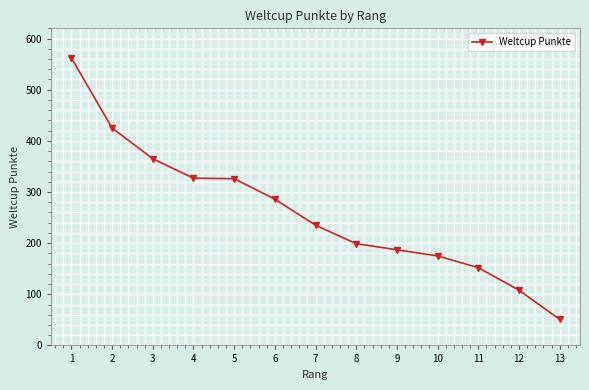

What is the sum of all values?

3398